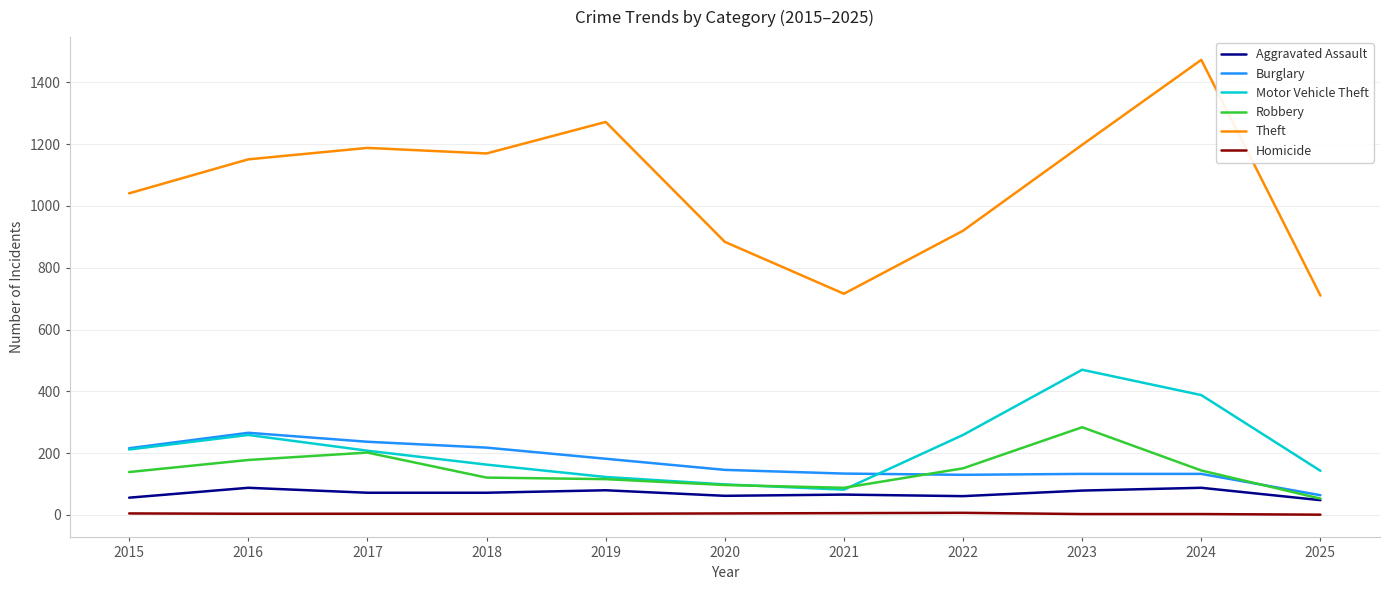

Which category has the highest value across all series?

2024